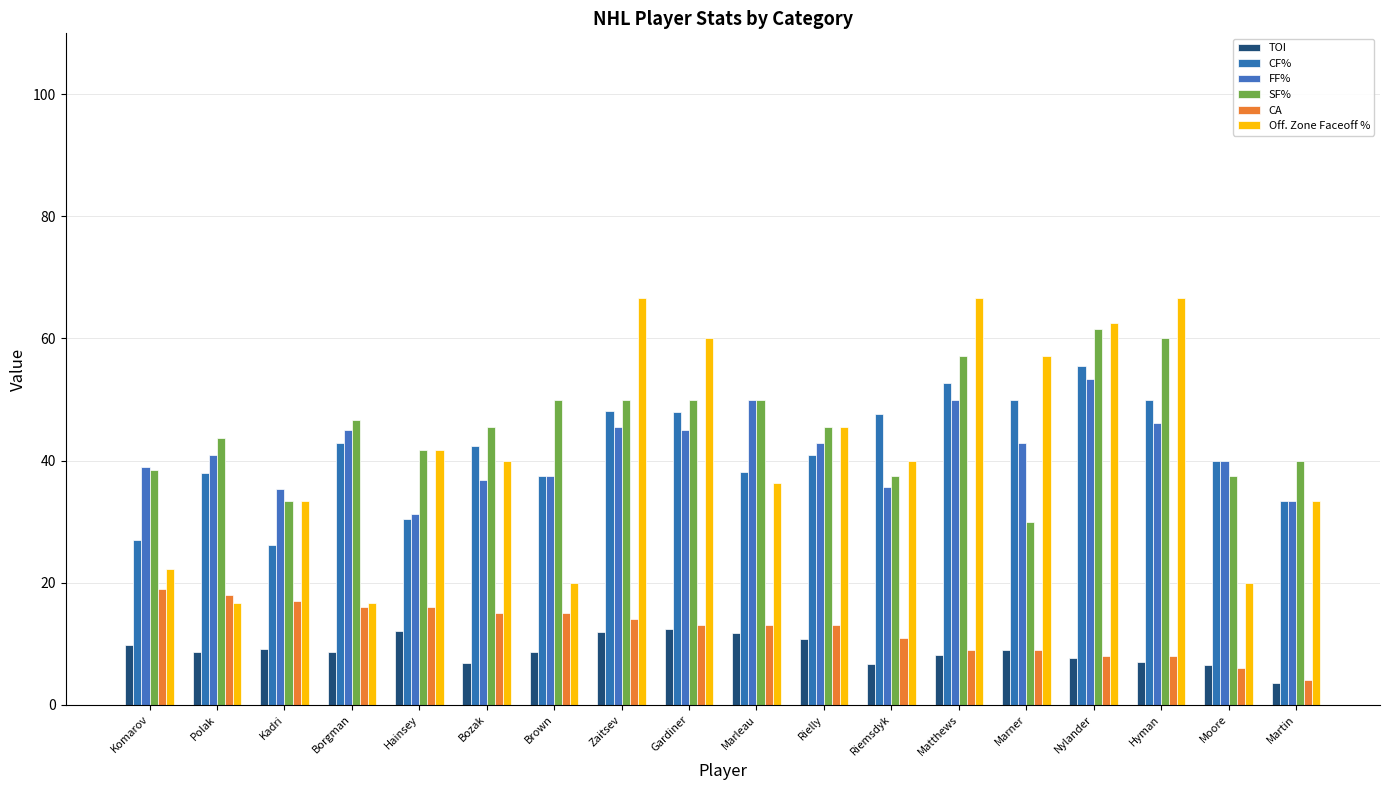

Rank the series at Rielly from highest to lowest value.

SF%, Off. Zone Faceoff %, FF%, CF%, CA, TOI